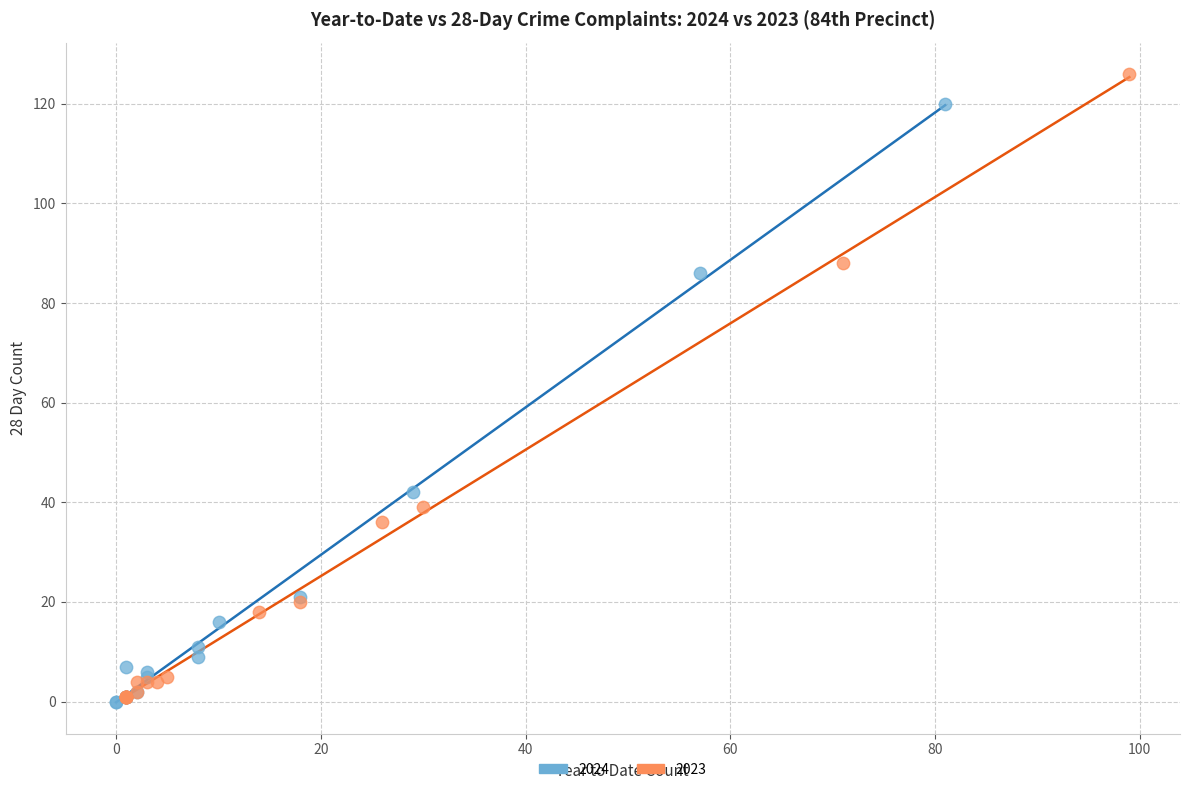

Which series contains the highest Y value?

2023